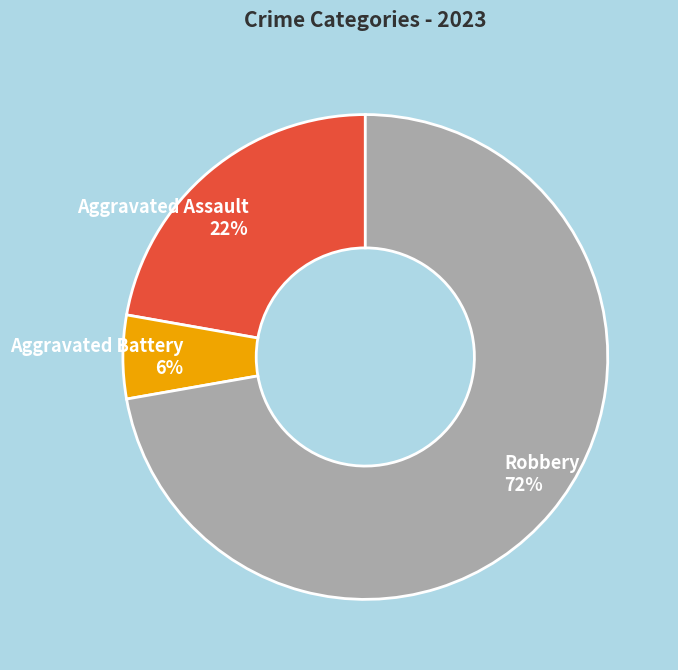

Is the sum of Robbery 72% and Aggravated Battery 6% greater than half?

Yes